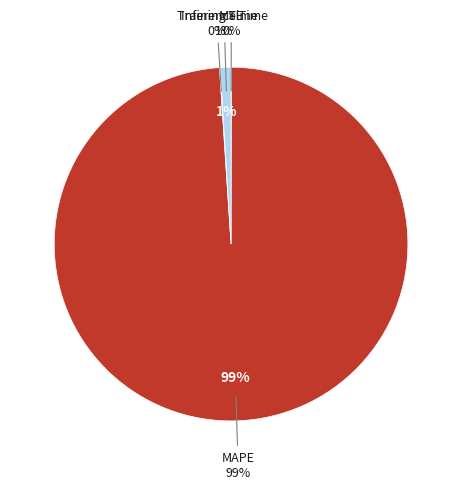

Is there any slice that represents more than half of the pie?

Yes